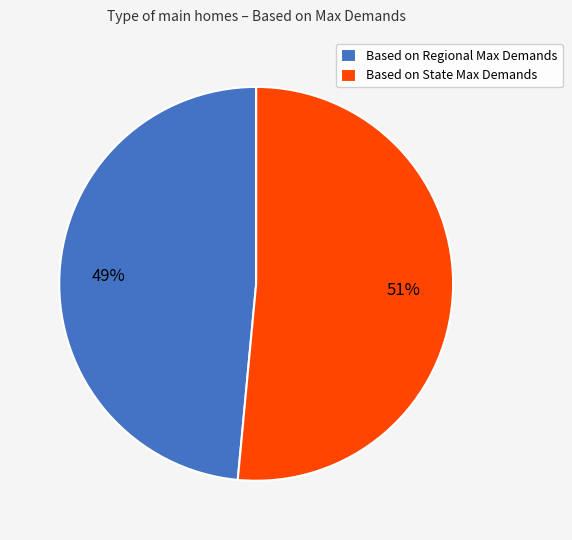

Which category has the smallest portion of the pie?

Based on Regional Max Demands